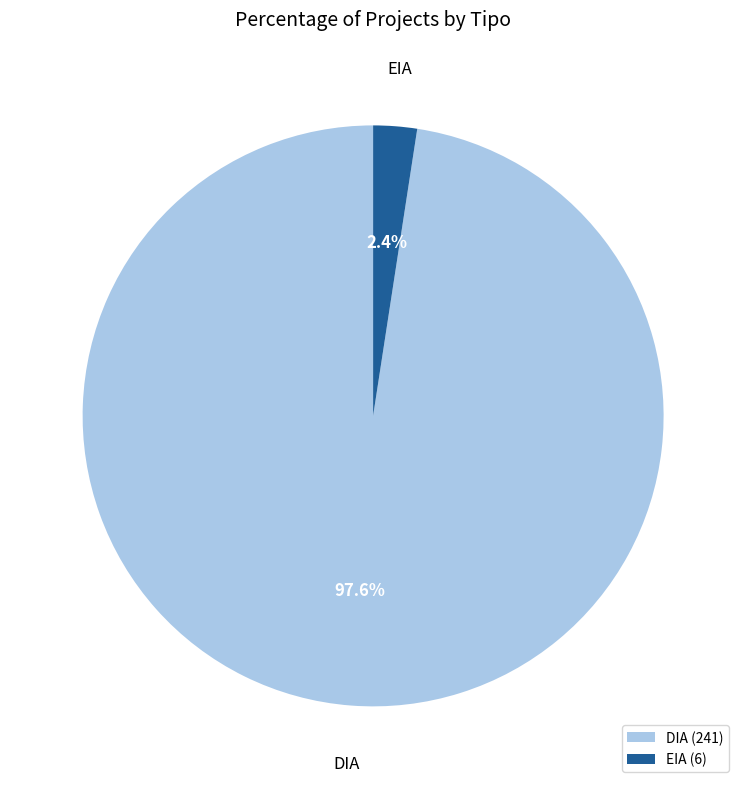

Which has a higher value, DIA or EIA?

DIA